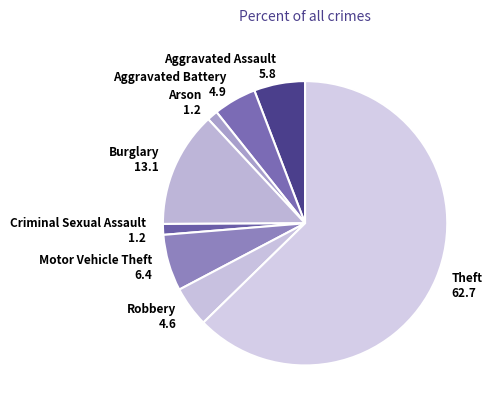

Approximately how many times larger is the value at Criminal Sexual Assault compared to Robbery?

0.3